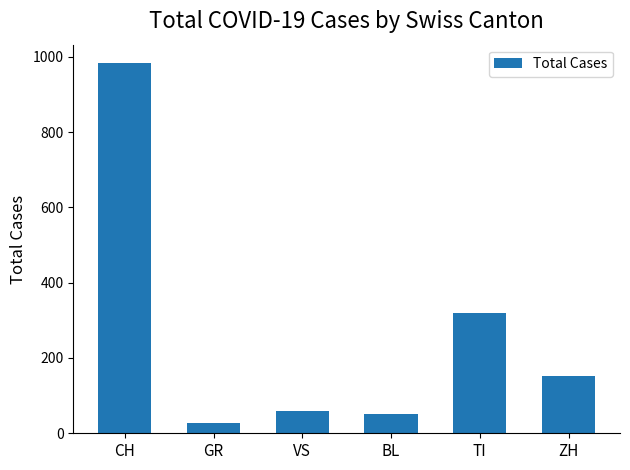

What is the change in value from GR to TI?

+293